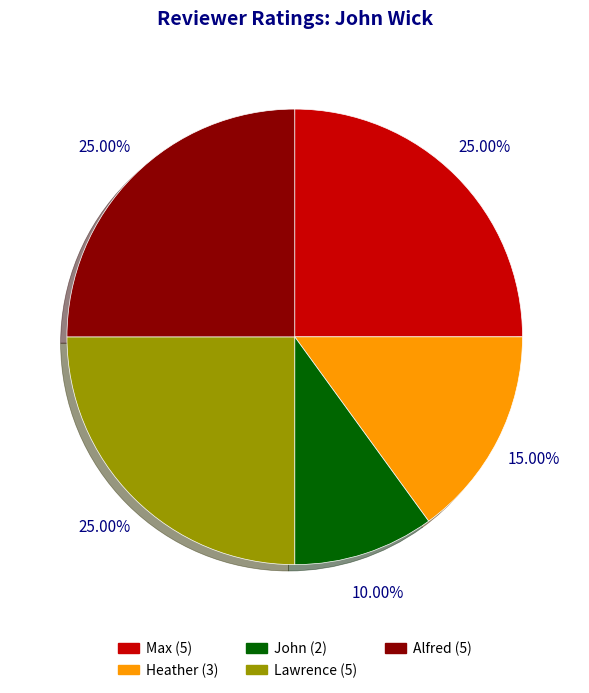

Approximately how many times larger is the value at Heather compared to Alfred?

0.6